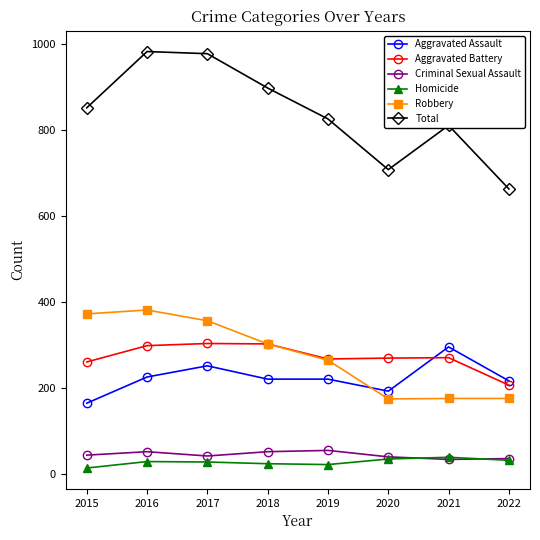

Is the value of Aggravated Battery at 2016 greater than the value of Robbery at 2019?

Yes